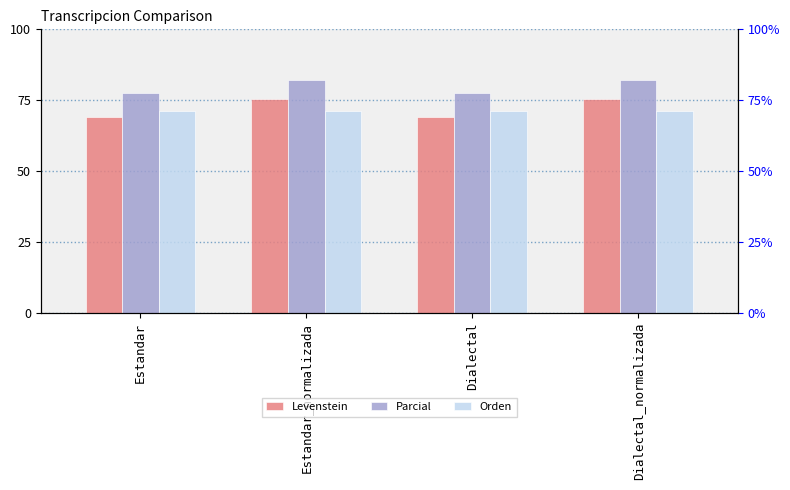

At which category is the sum across all series the highest?

Estandar_normalizada